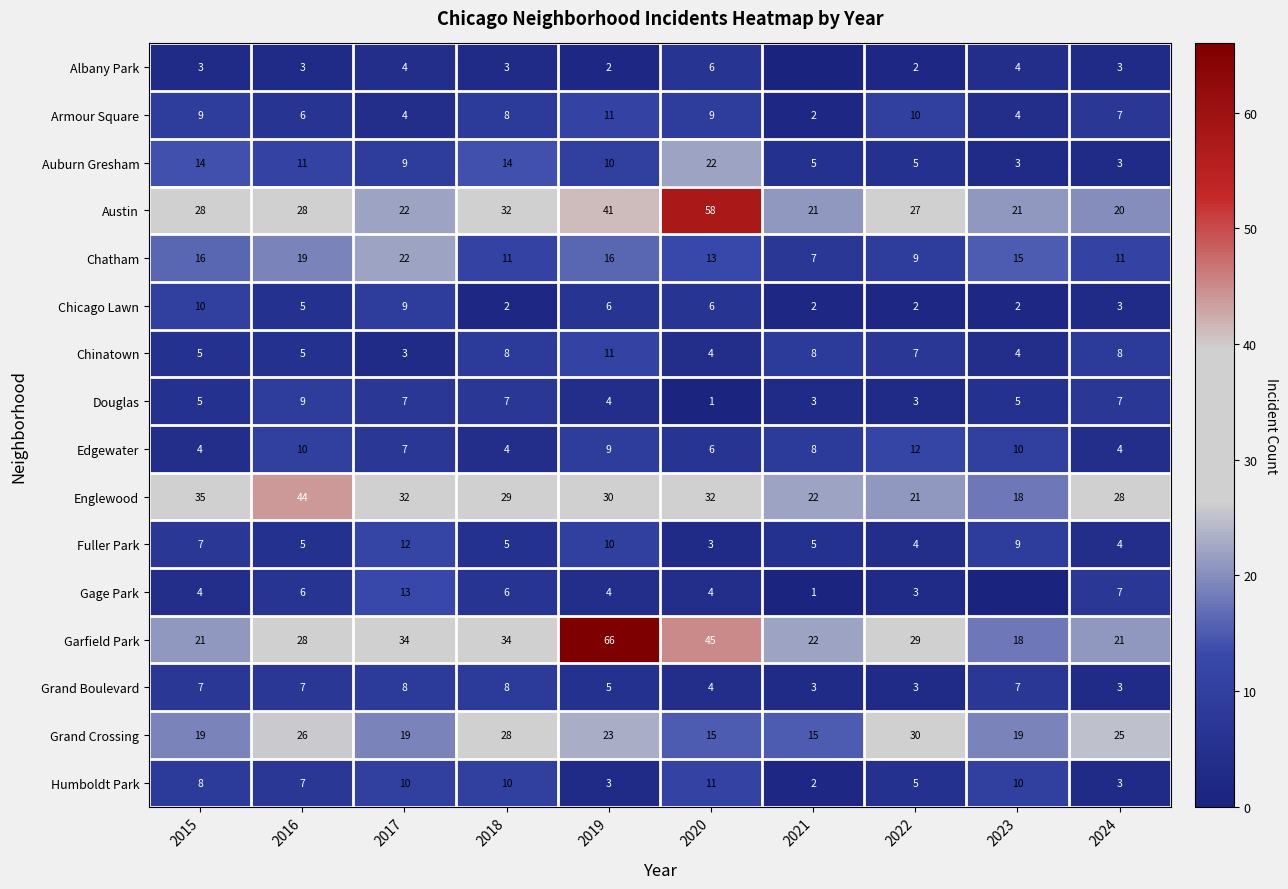

How many Edgewater values are between 4 and 10?

9